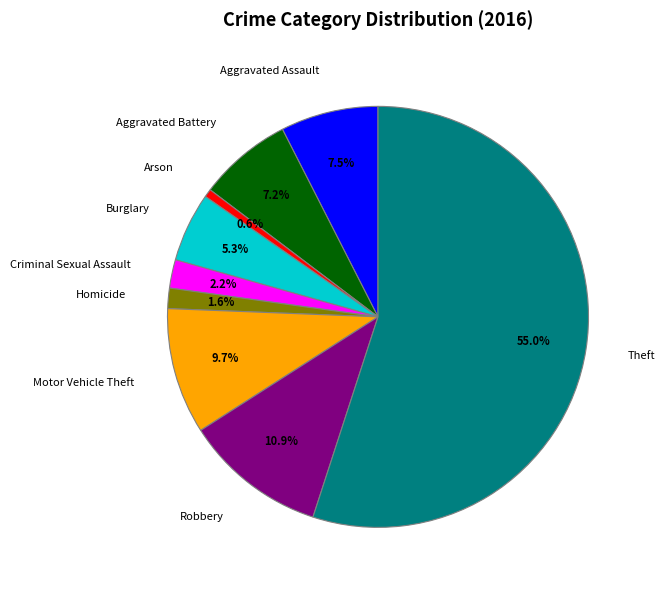

Is there any slice that represents more than half of the pie?

Yes